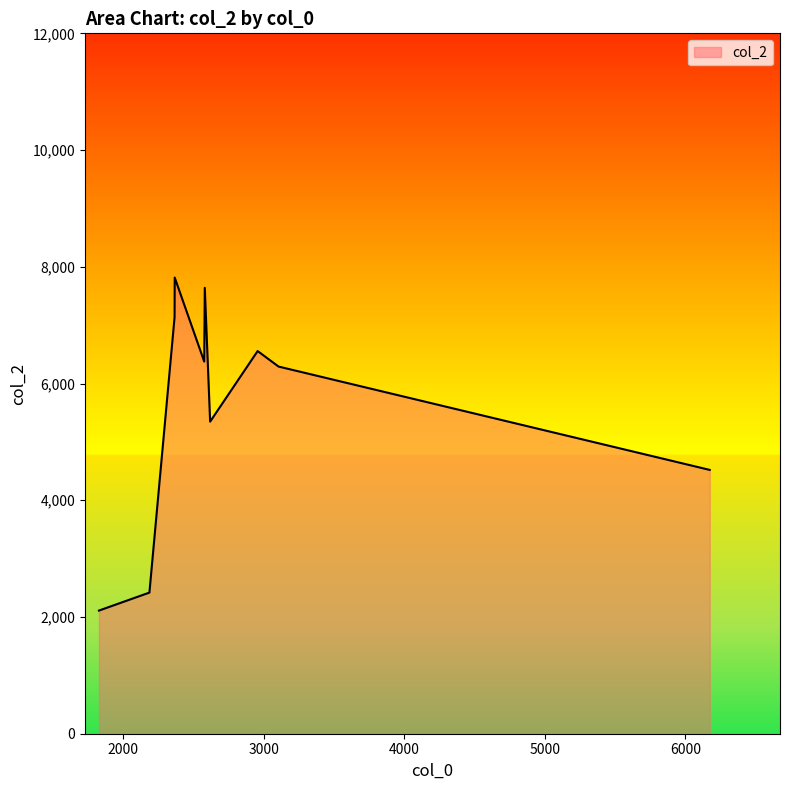

What is the minimum value shown in the chart?

2110.0